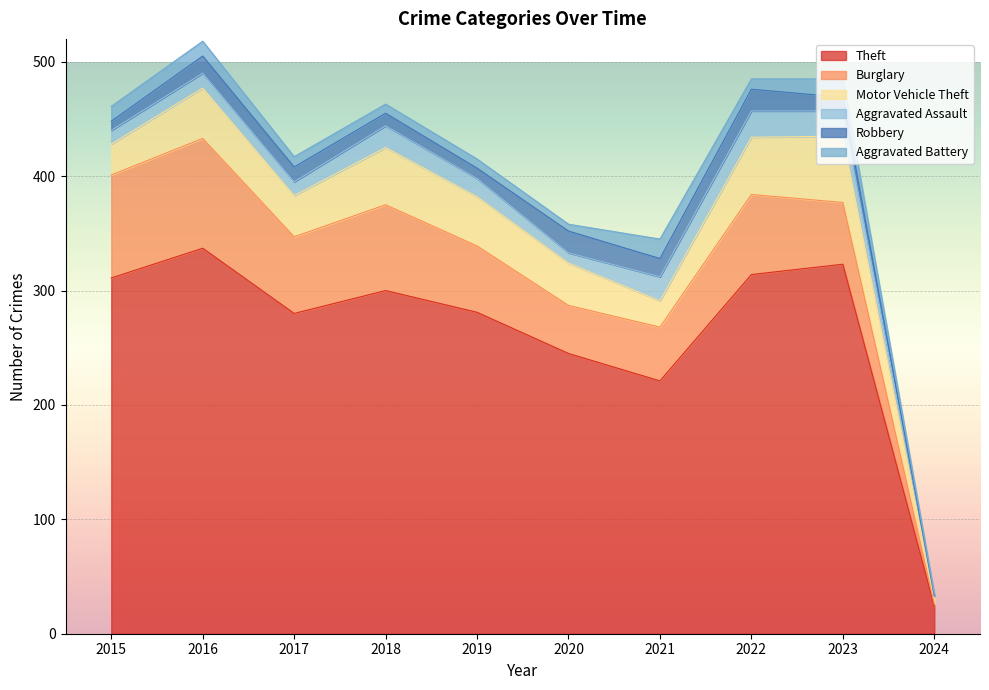

What is the value of the Robbery point at the 3rd from the left?

13